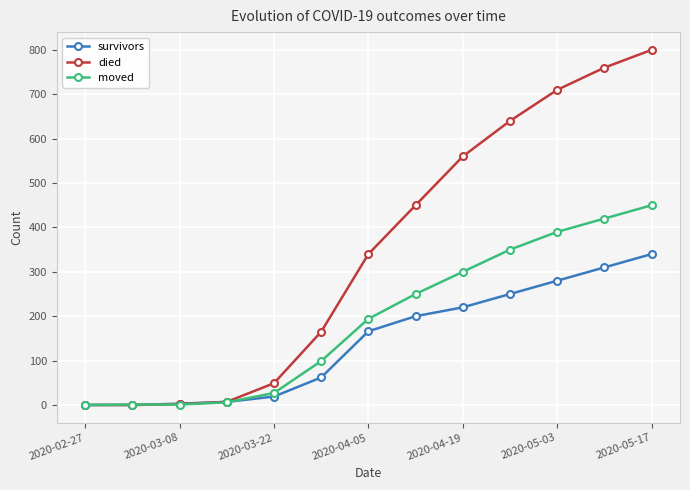

Which series has the largest total across all categories?

died